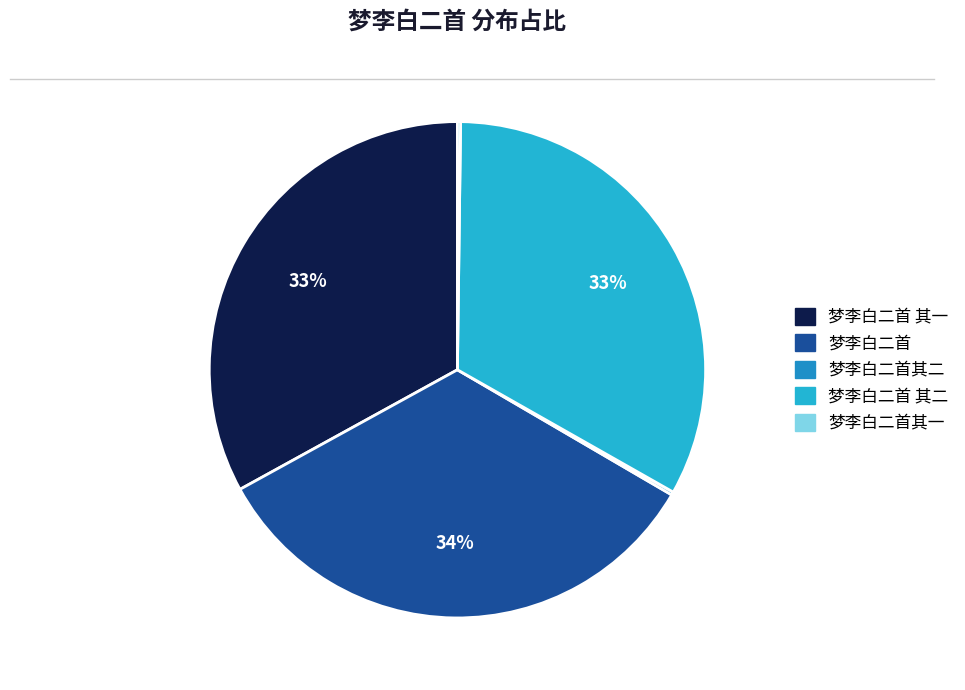

To the nearest percent, what is the average slice percentage?

20%